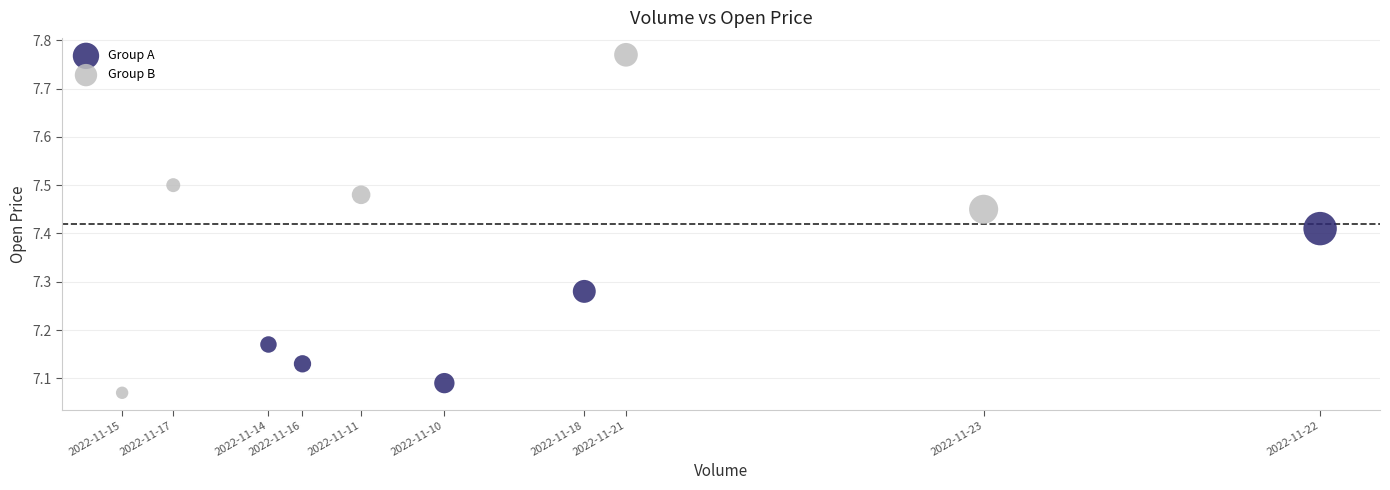

Which series has the largest Y range (max minus min)?

Group B